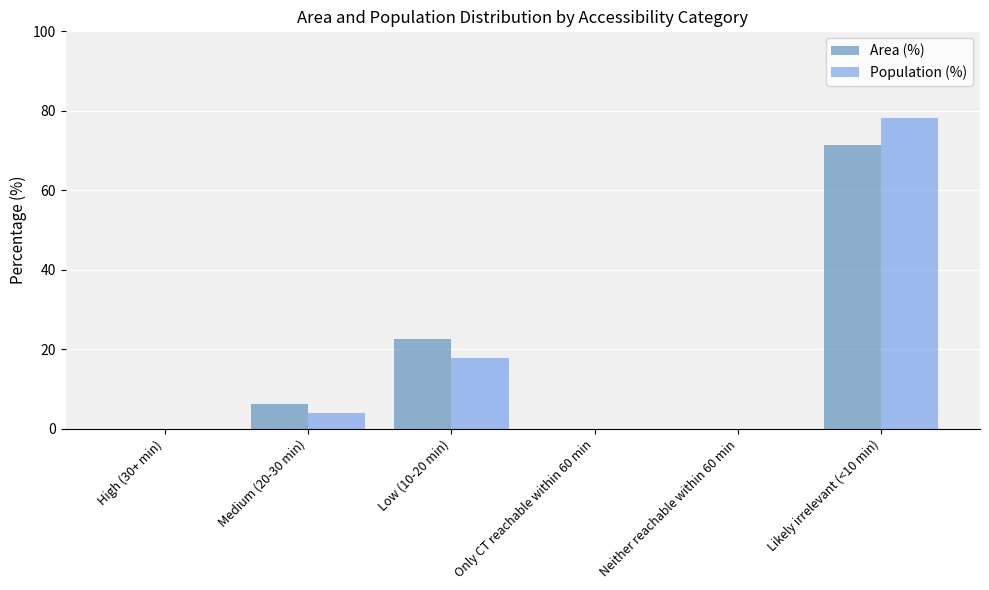

Is it true that Population (%) equals 0.0 at Neither reachable within 60 min?

True